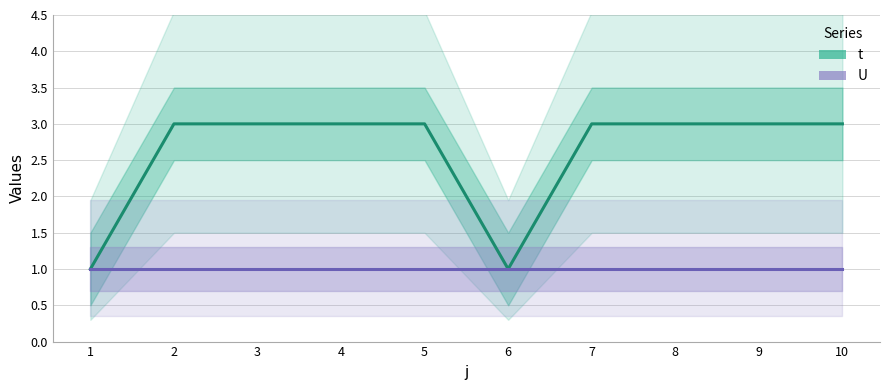

At which category does t reach its first local valley?

6